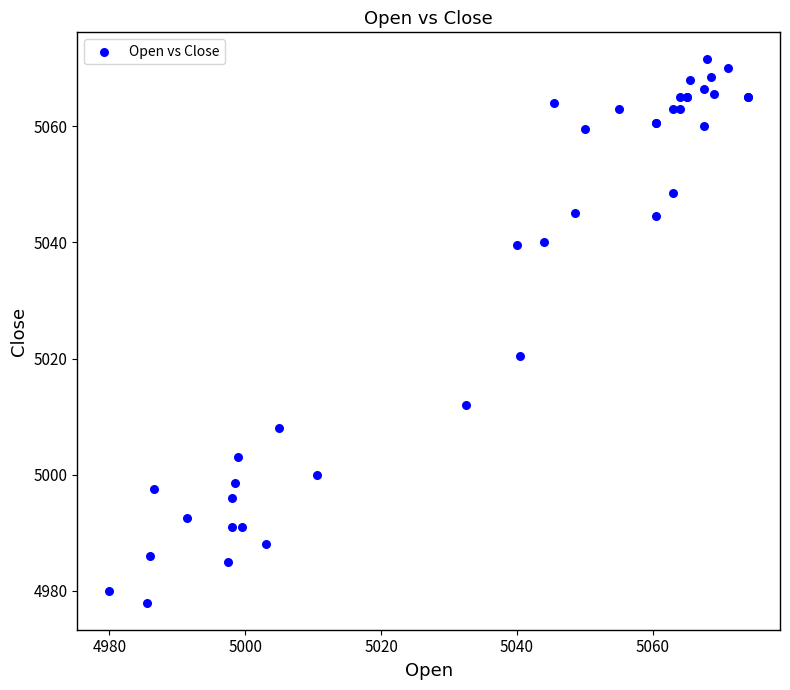

What Y value in the scatter plot is closest to 5024?

5020.5